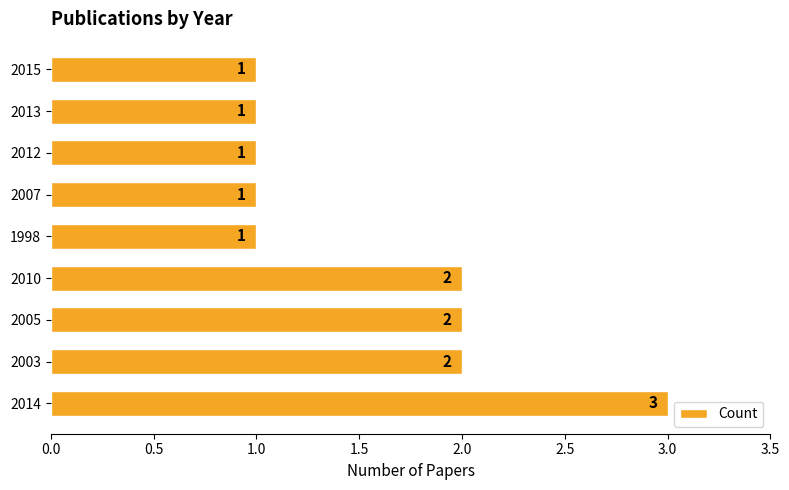

Count the values in the range 1 to 2.

8